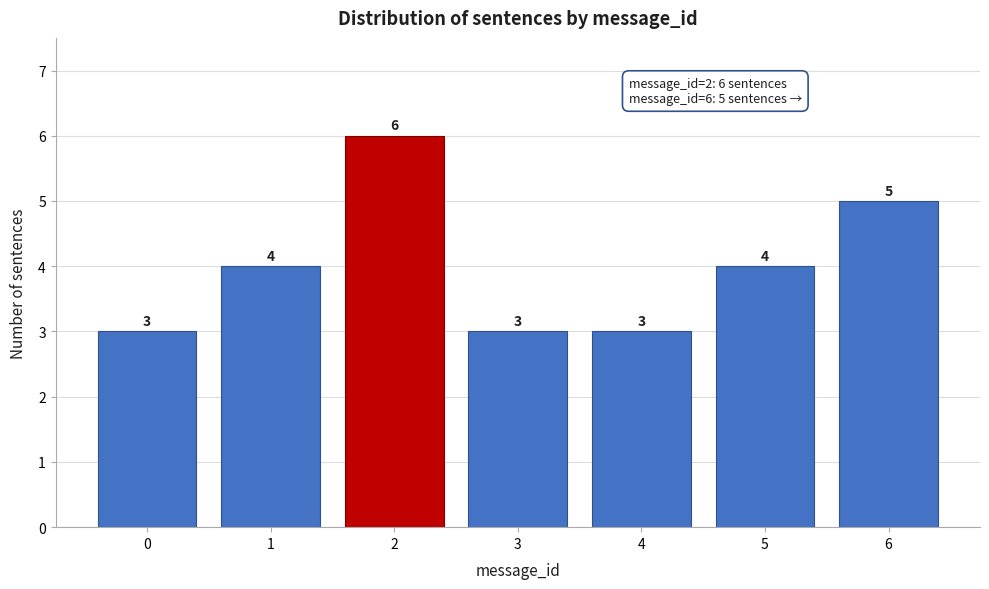

Reading right to left, transcribe all the data shown in this chart.

5	4	3	3	6	4	3